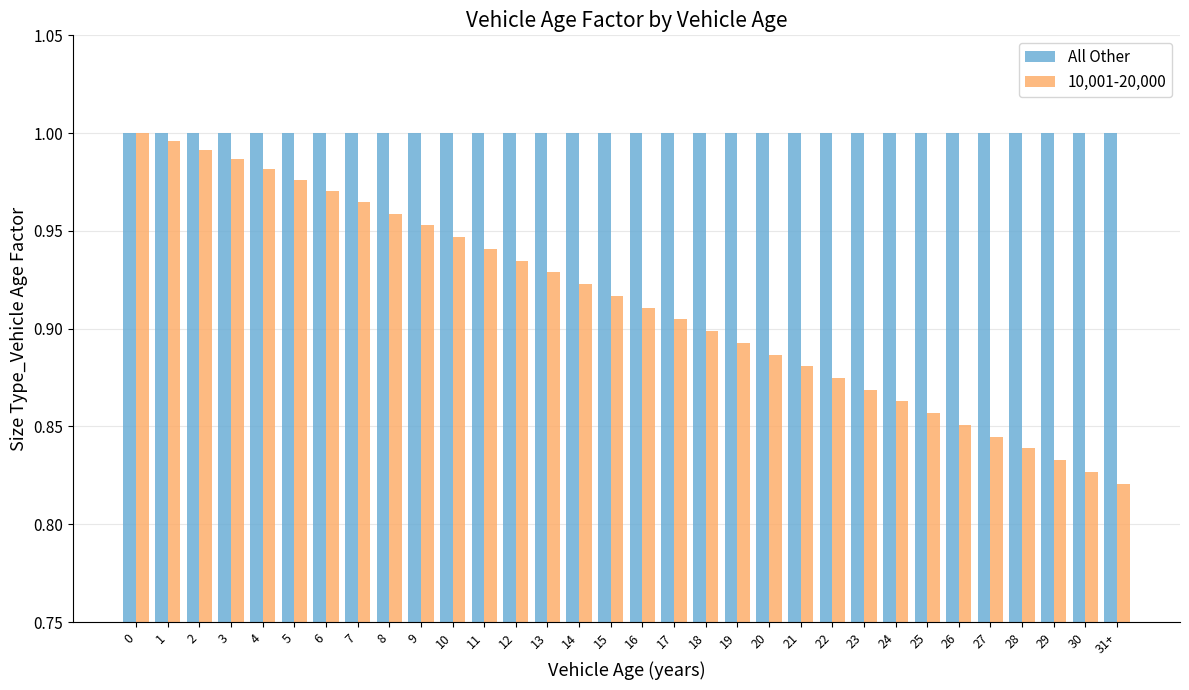

True or false: 10,001-20,000 has a value of 0.9 at 25.

True